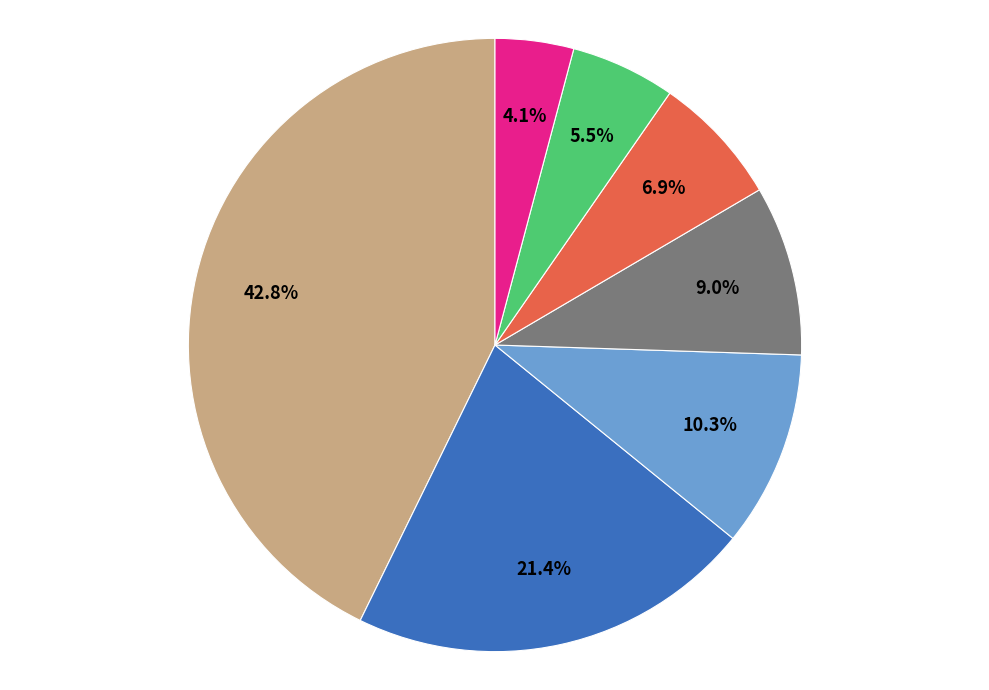

Is there a majority slice in this chart?

No